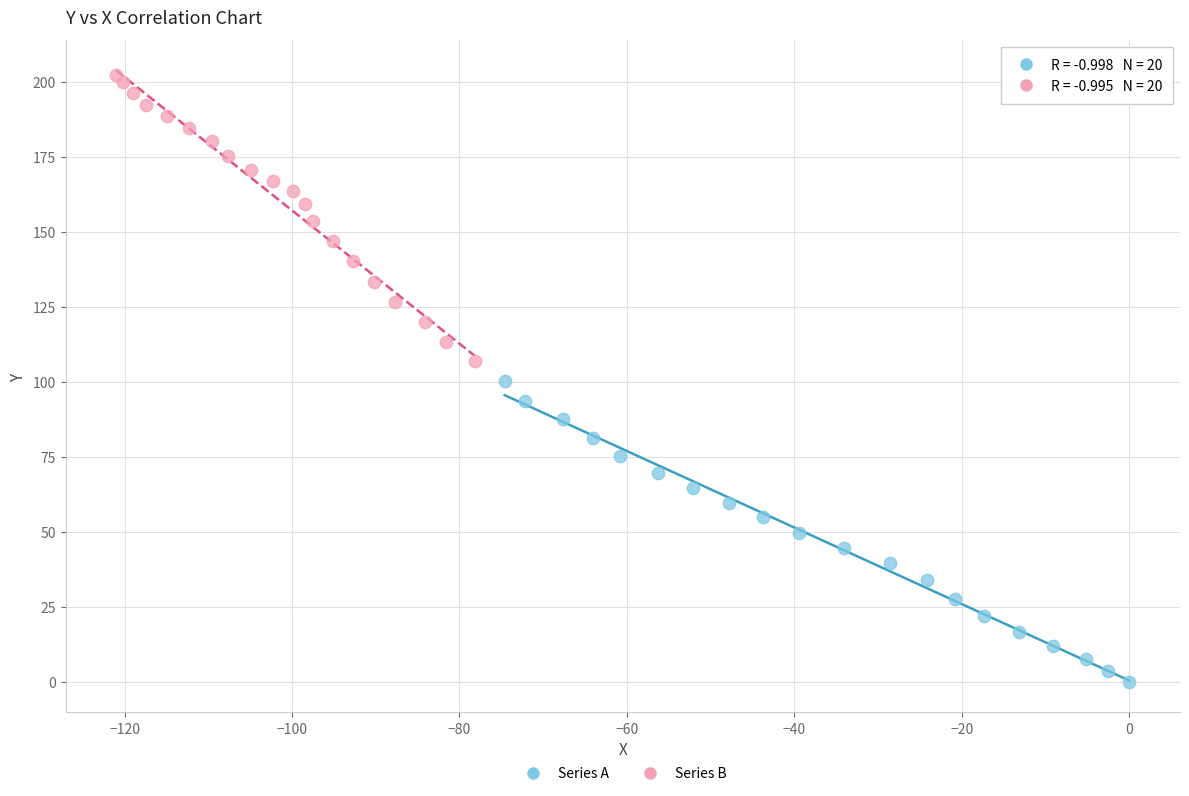

What are all the series names shown in the legend?

Series A, Series B